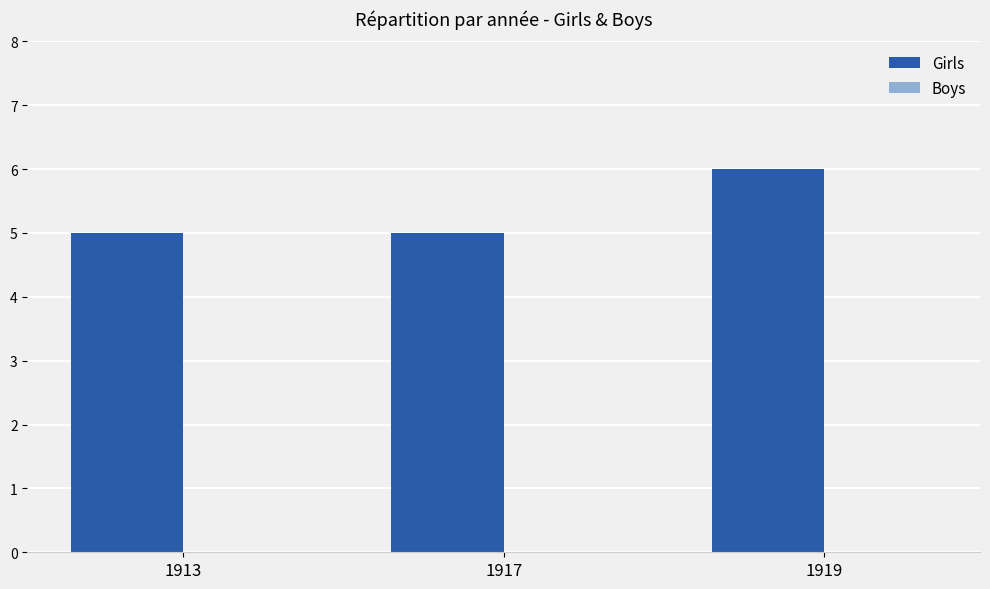

Reading left to right, what are all the values shown in this chart?

5	5	6